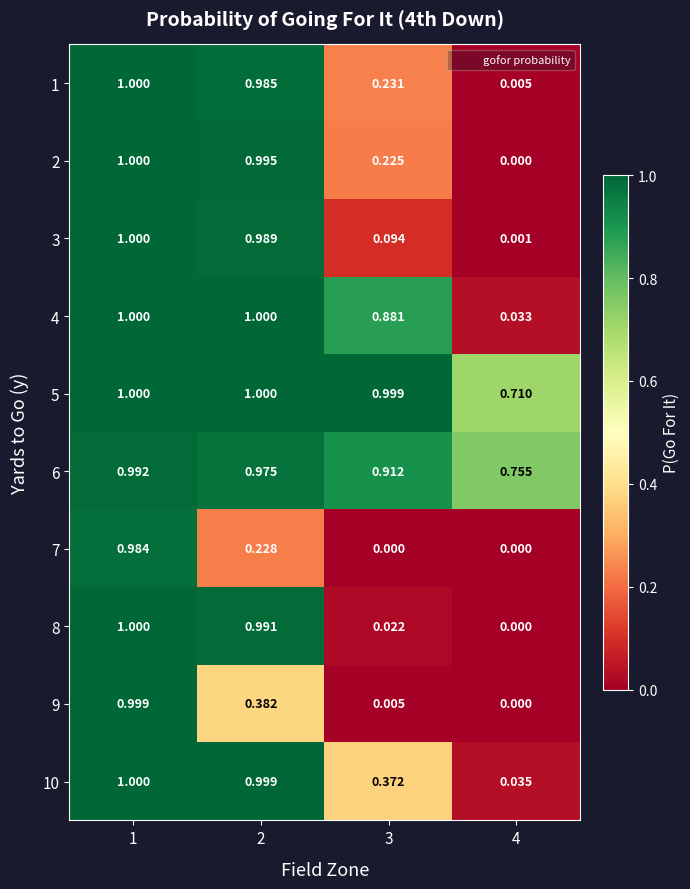

Which series has the largest total across all categories?

5